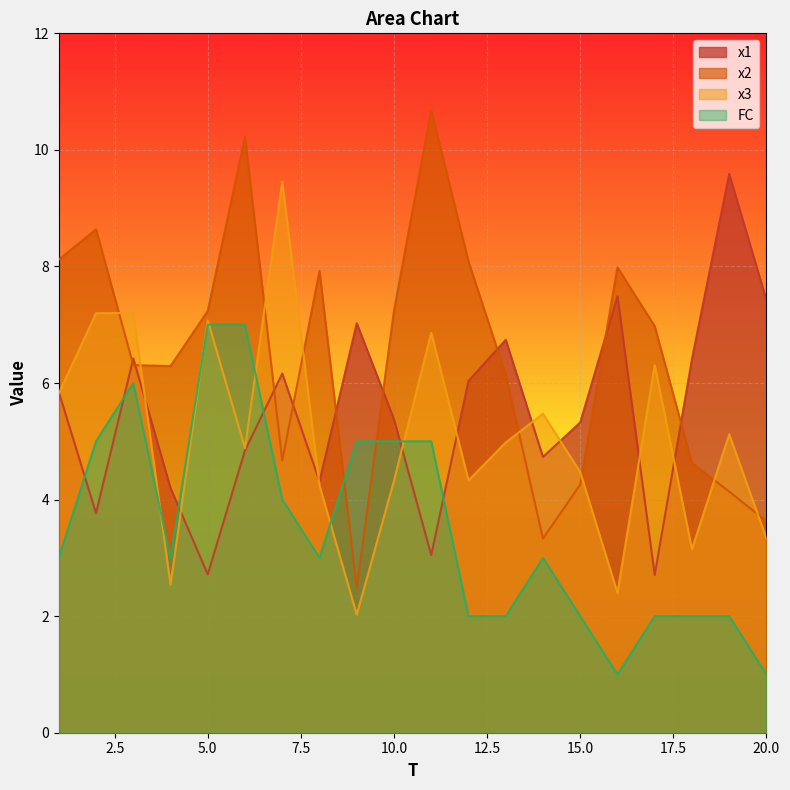

True or false: x3 and x2 cross at least once.

True